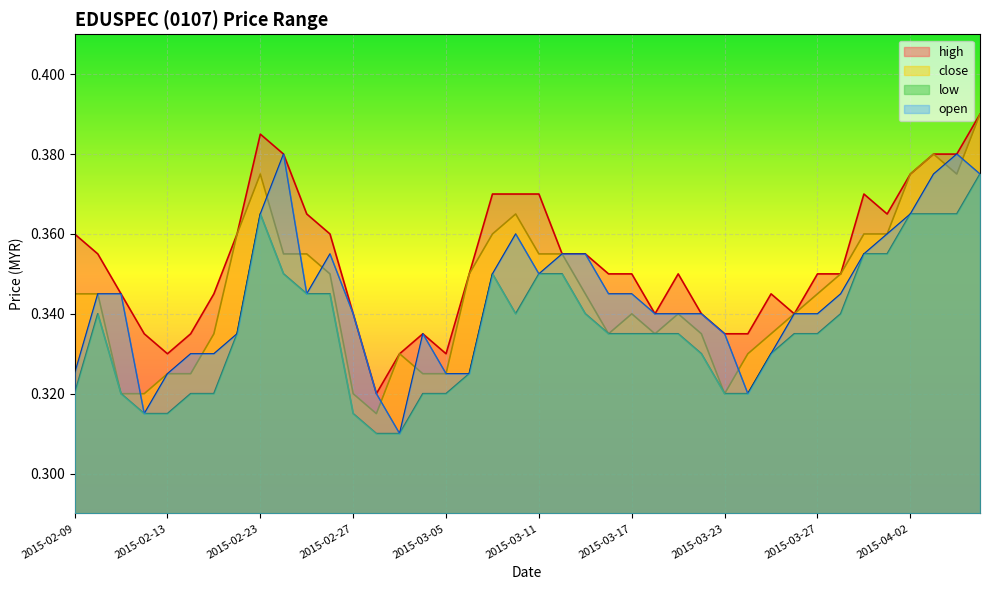

What is the difference between the second highest and second lowest values in the open series?

0.1